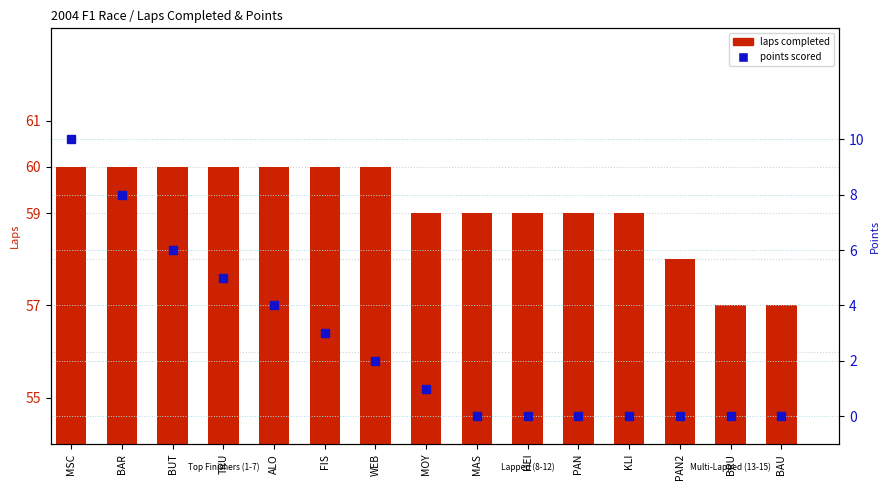

Reading left to right, what are all the values shown in this chart?

laps completed: 60	60	60	60	60	60	60	59	59	59	59	59	58	57	57
points: 10	8	6	5	4	3	2	1	0	0	0	0	0	0	0